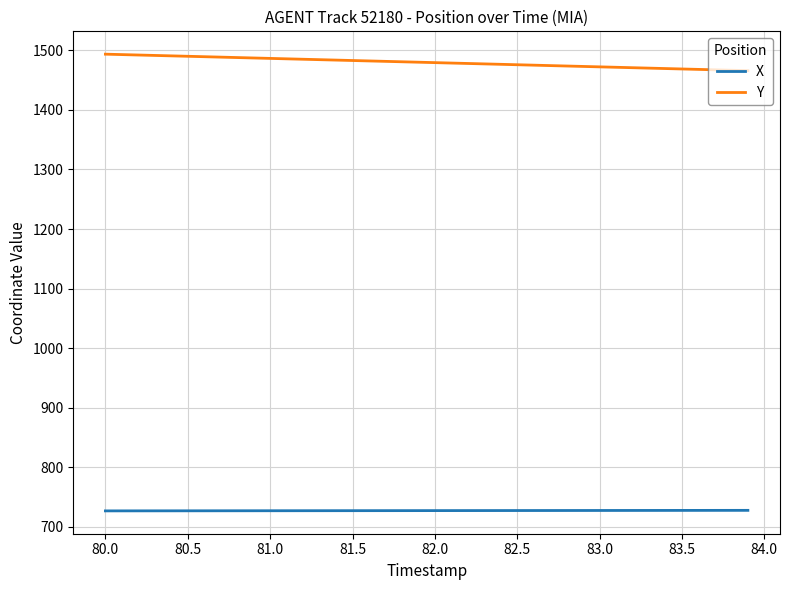

Which series has the largest total across all categories?

Y